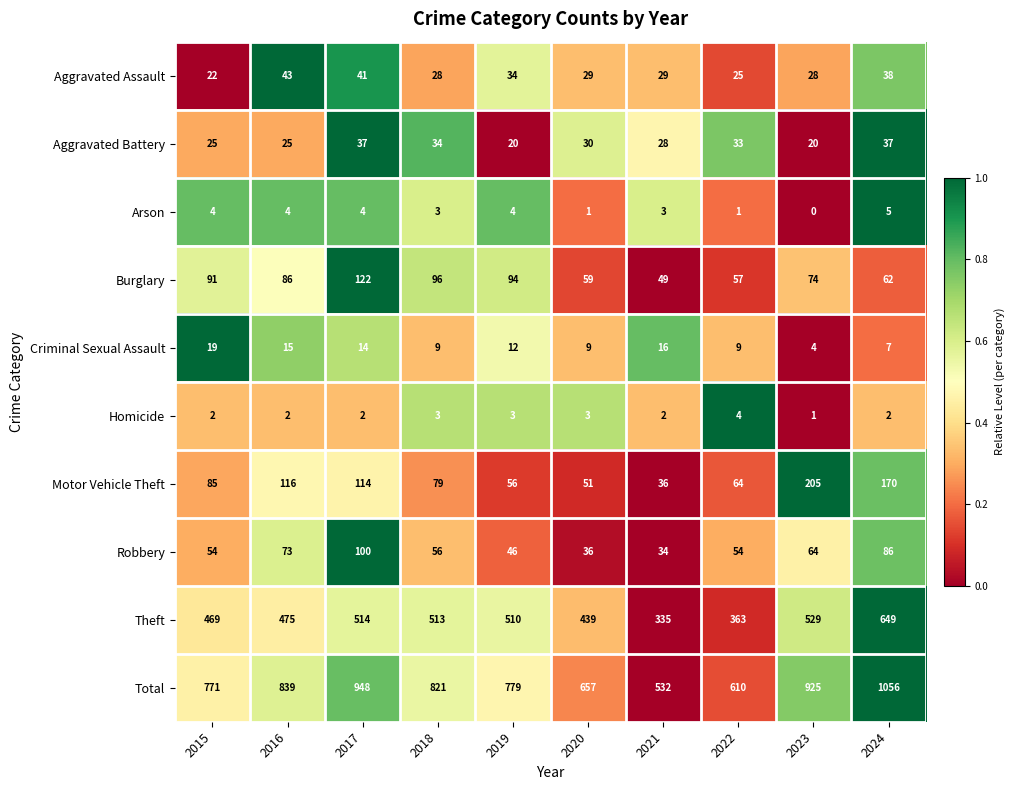

What is the sum of all Robbery values?

603